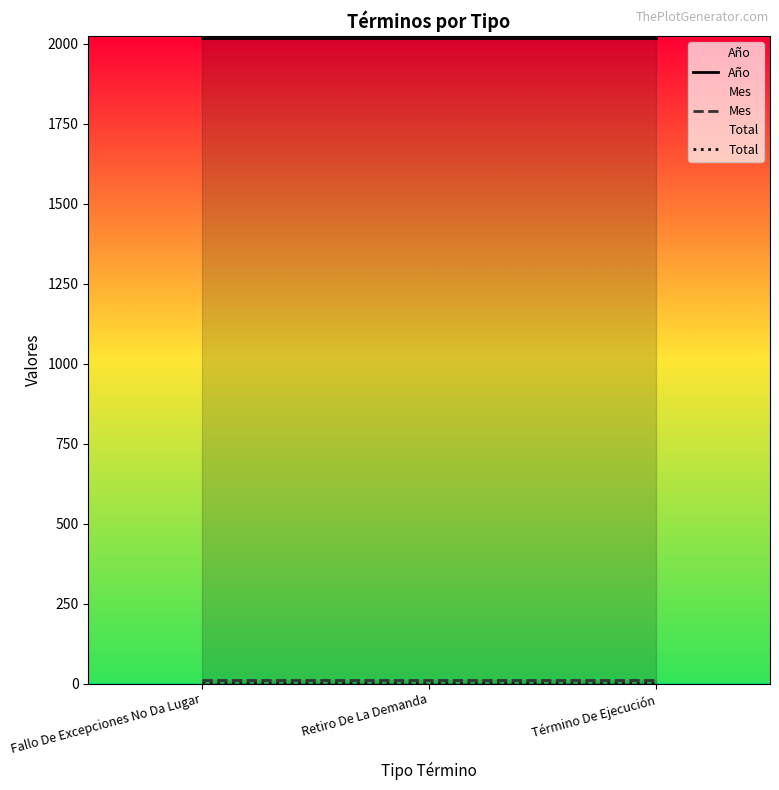

At Fallo De Excepciones No Da Lugar, list the series in order from smallest to largest.

Total, Mes, Año